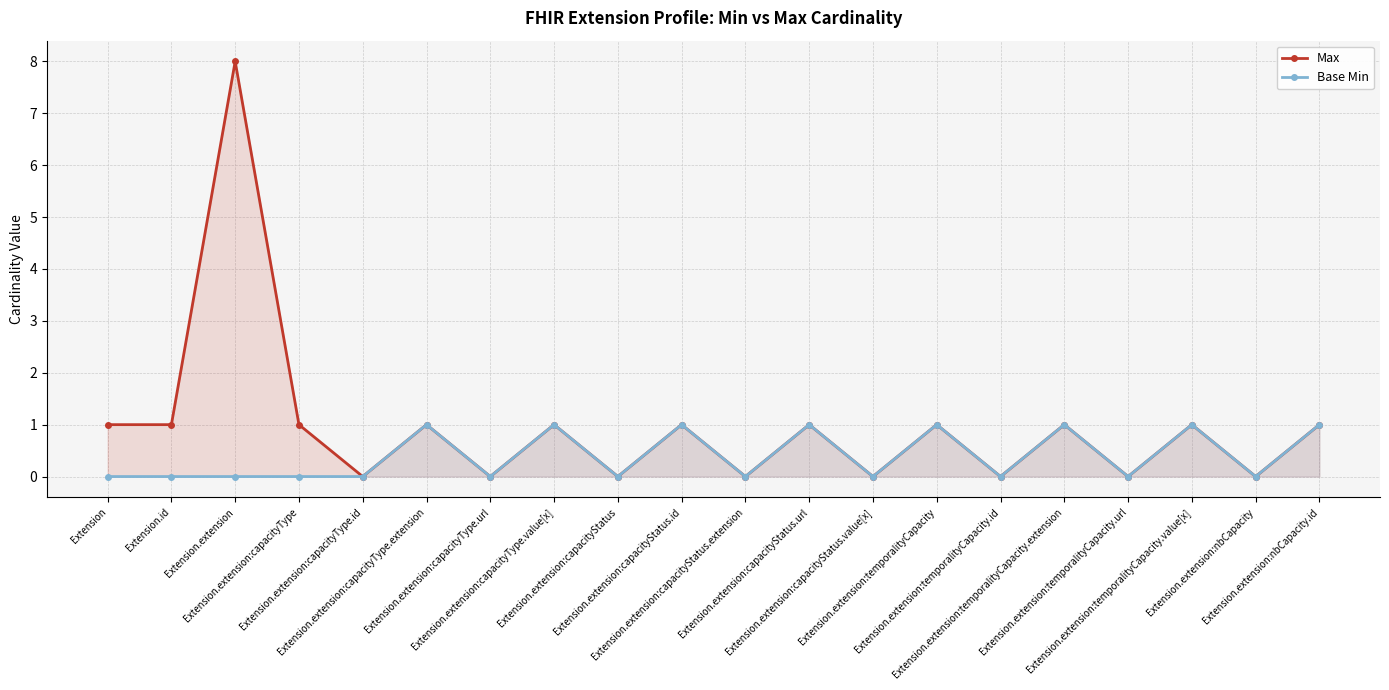

At which label is Max closest to 4?

Extension